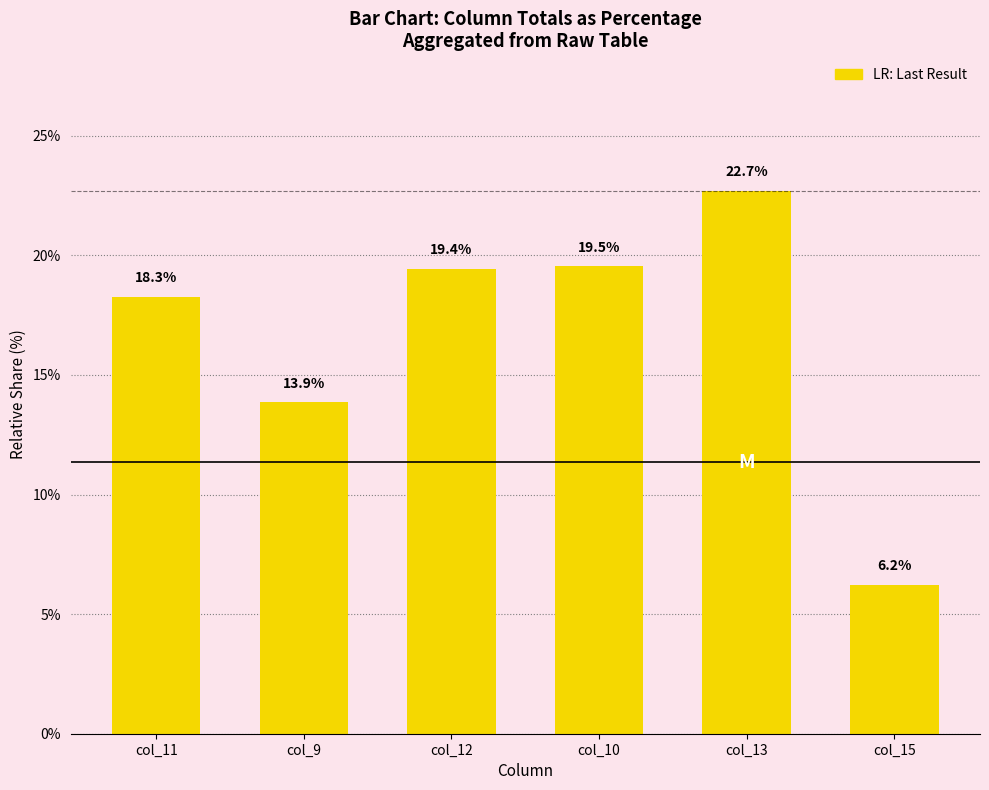

What is the value of the 1st bar from the left?

18.3